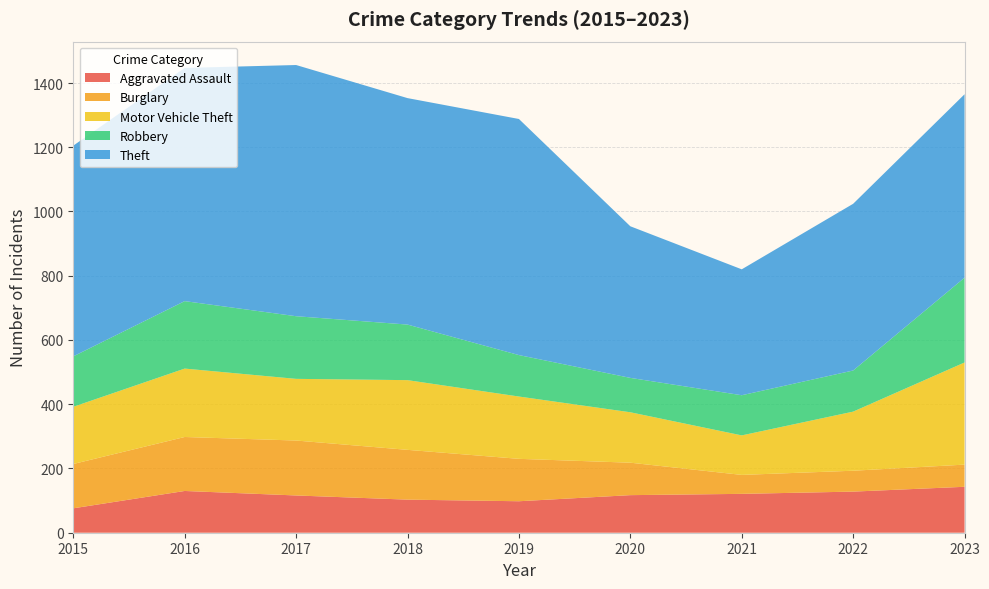

Reading right to left, transcribe all the data shown in this chart.

Aggravated Assault: 2023=143	2022=128	2021=121	2020=117	2019=98	2018=103	2017=116	2016=130	2015=76
Burglary: 2023=69	2022=65	2021=59	2020=101	2019=132	2018=155	2017=171	2016=168	2015=138
Motor Vehicle Theft: 2023=318	2022=184	2021=123	2020=157	2019=194	2018=217	2017=192	2016=213	2015=178
Robbery: 2023=264	2022=128	2021=125	2020=107	2019=129	2018=173	2017=195	2016=210	2015=157
Theft: 2023=571	2022=519	2021=392	2020=472	2019=735	2018=705	2017=782	2016=726	2015=656